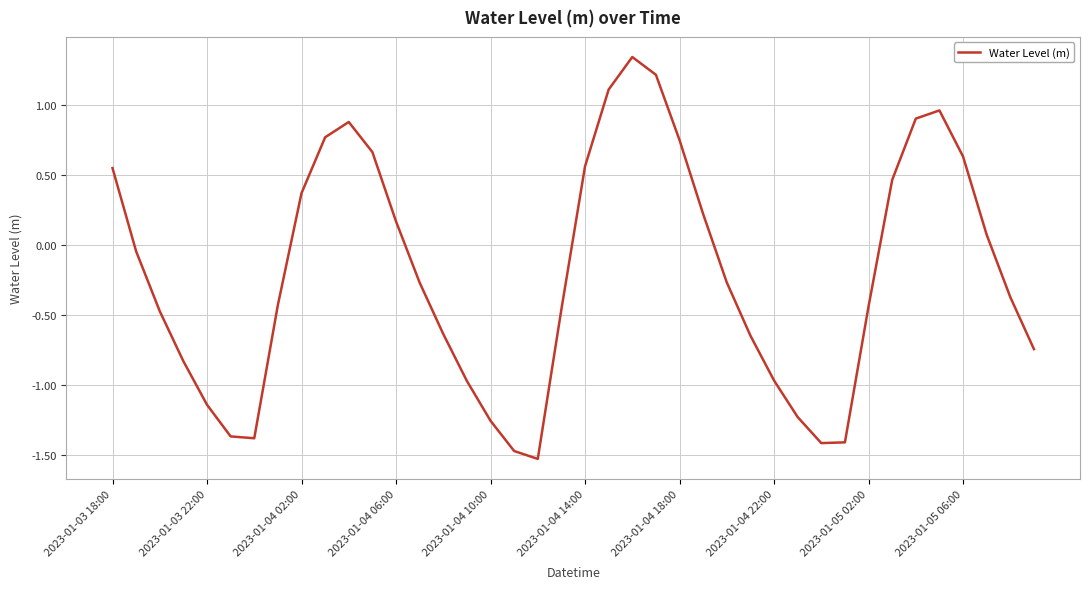

What is the minimum value shown in the chart?

-1.5